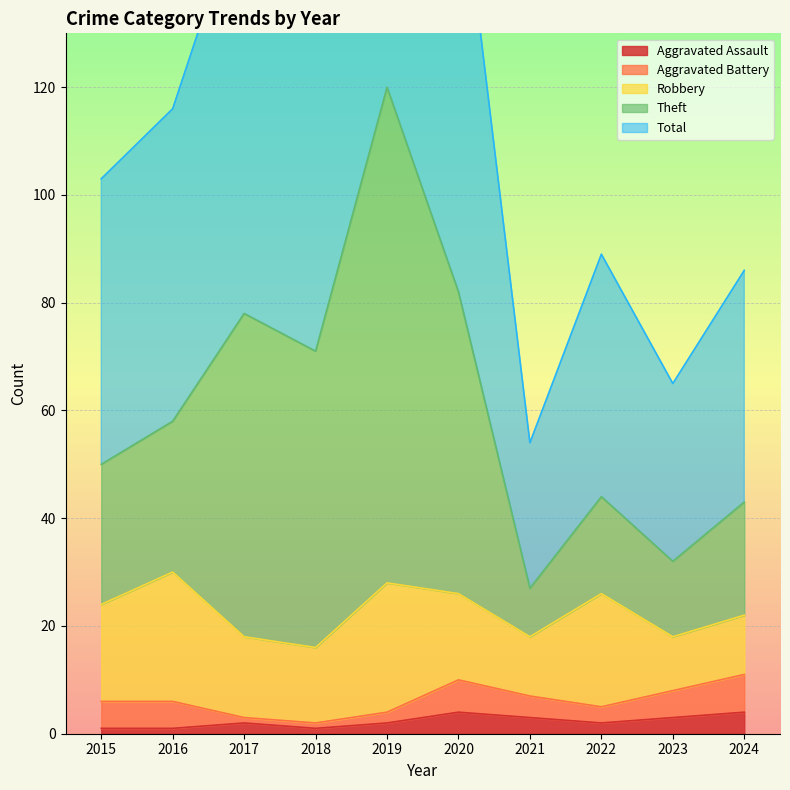

Is it true that Total equals 54 at 2021?

True